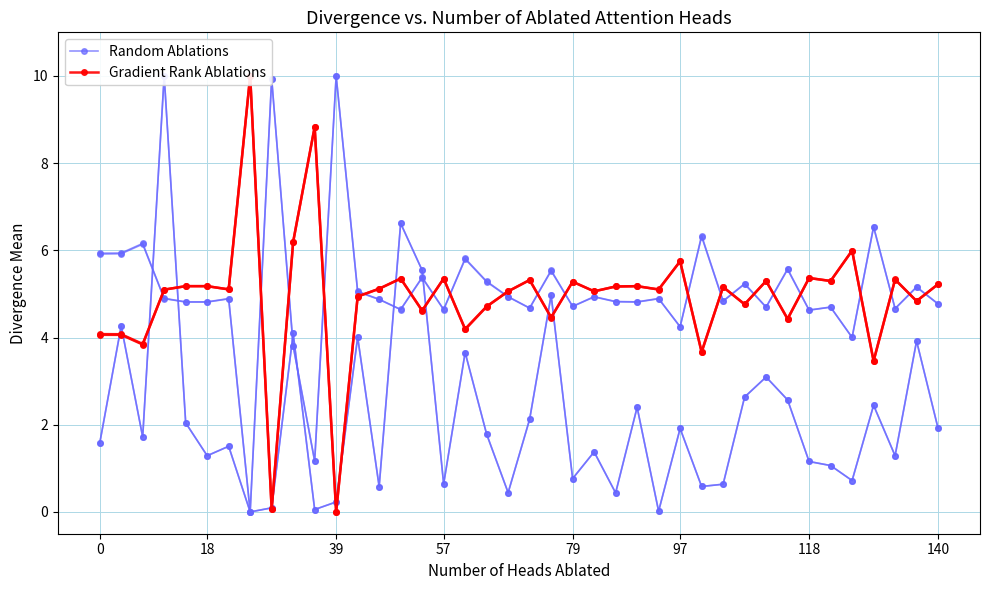

Where do Random Ablations and Gradient Rank Ablations first cross each other?

0 and 18